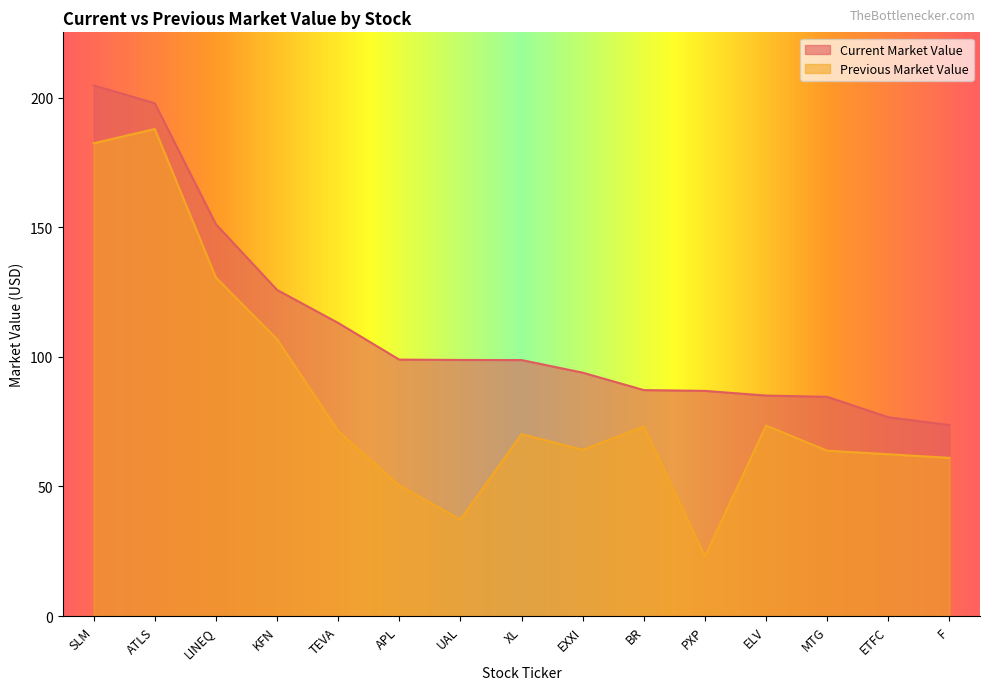

True or false: Current Market Value has more than 1 points higher than both neighbors.

False